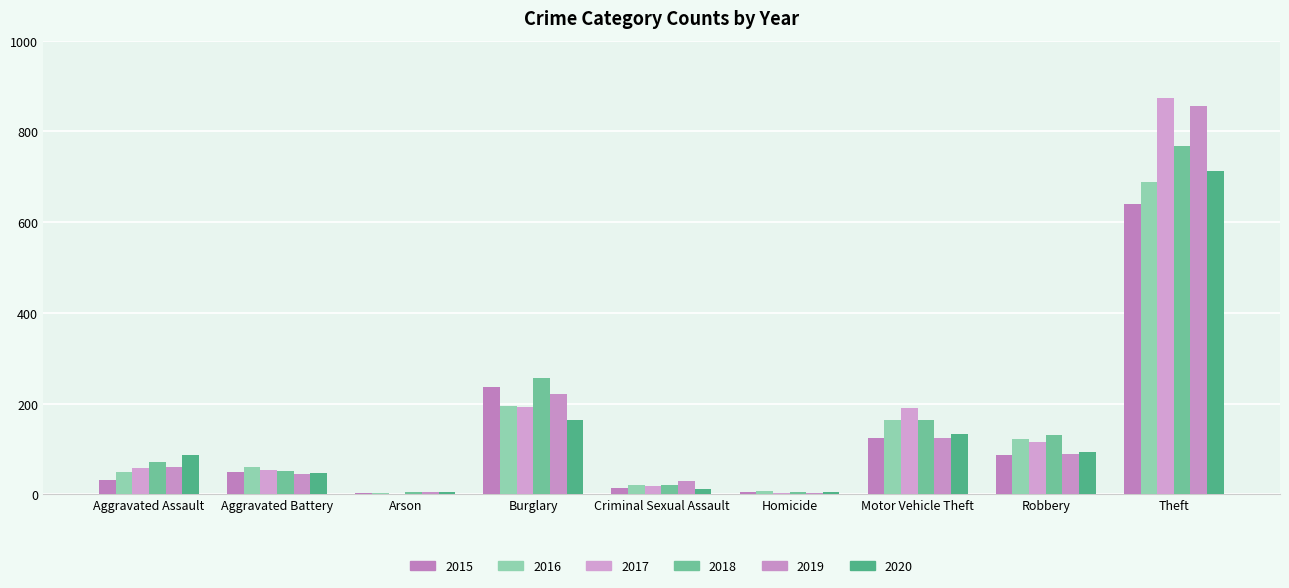

How many distinct data groups are displayed?

6